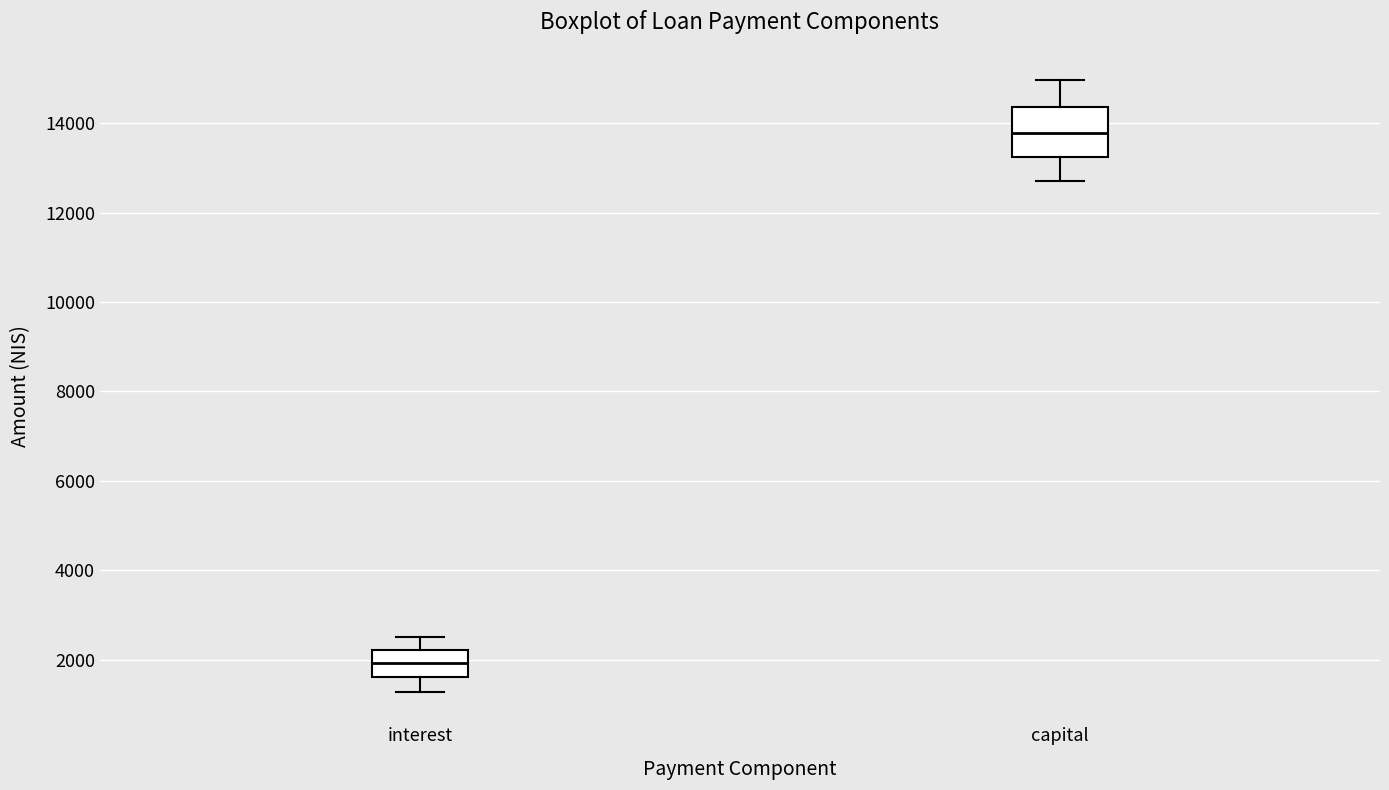

Which box has the lowest median line?

interest